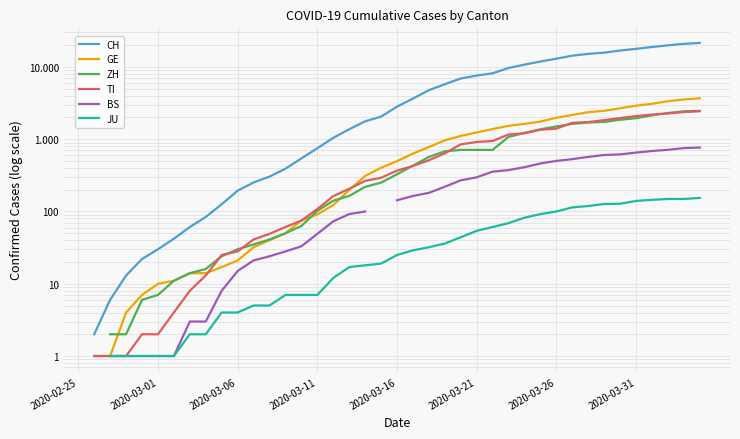

True or false: TI and BS intersect in this chart.

False